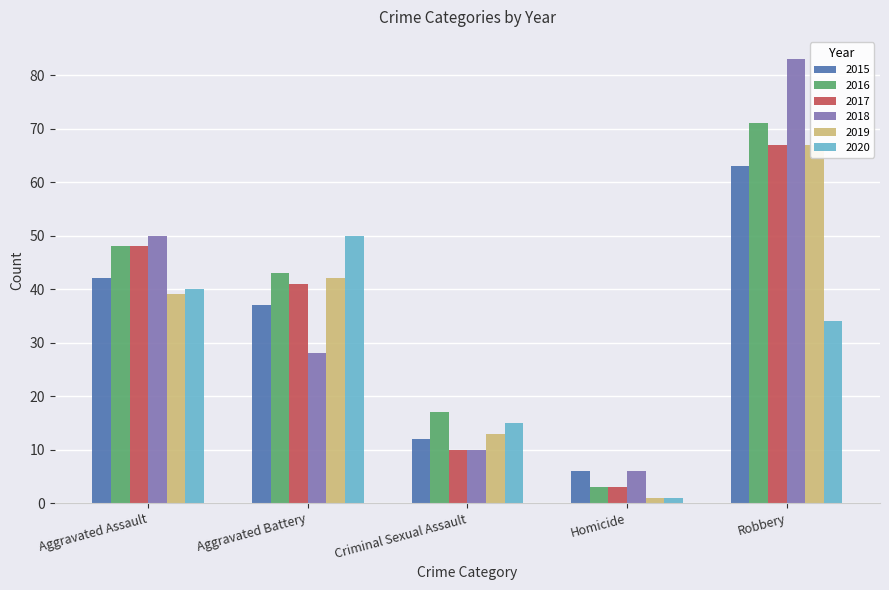

Reading left to right, what are all the values shown in this chart?

2015: 42	37	12	6	63
2016: 48	43	17	3	71
2017: 48	41	10	3	67
2018: 50	28	10	6	83
2019: 39	42	13	1	67
2020: 40	50	15	1	34